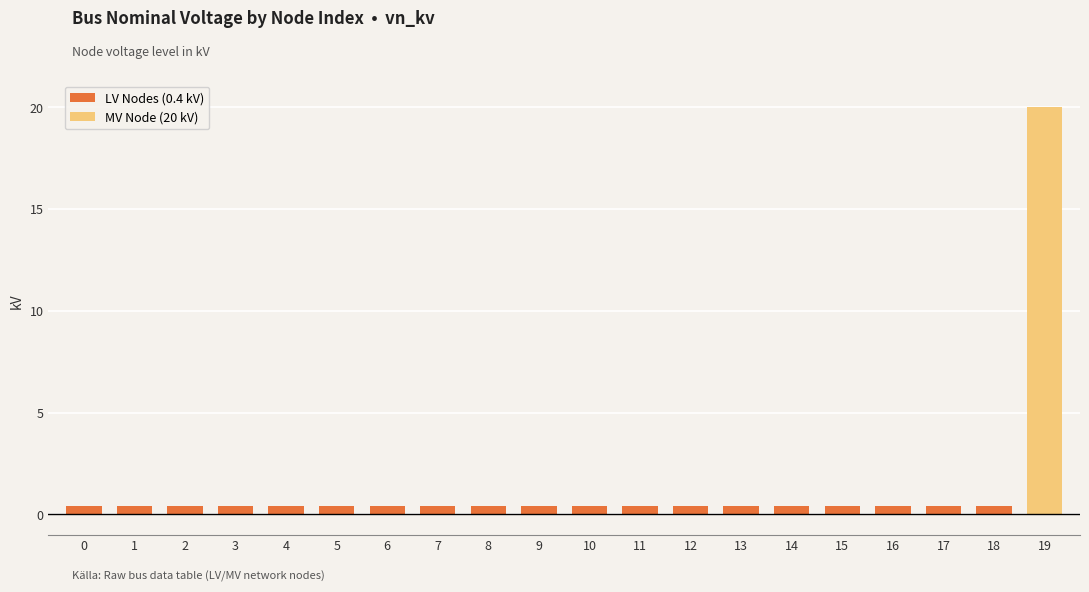

List the labels in order of value, smallest first.

0, 1, 2, 3, 4, 5, 6, 7, 8, 9, 10, 11, 12, 13, 14, 15, 16, 17, 18, 19